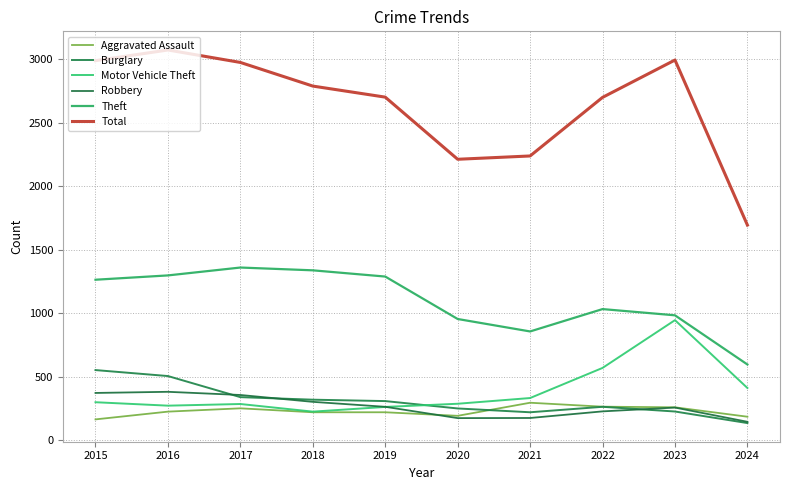

Count the number of categories in the chart.

10